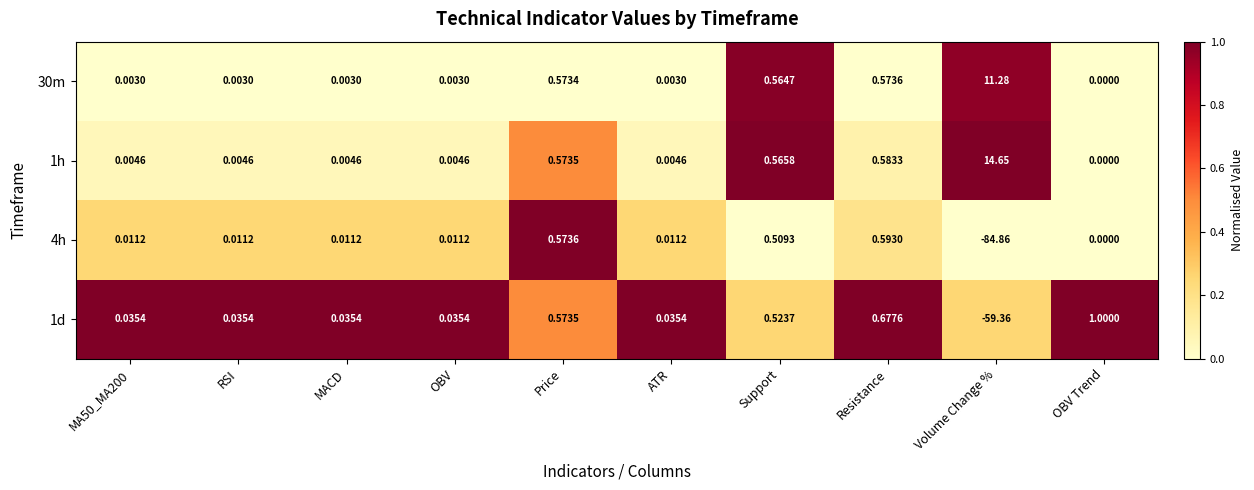

What is the maximum value shown in the chart?

14.7